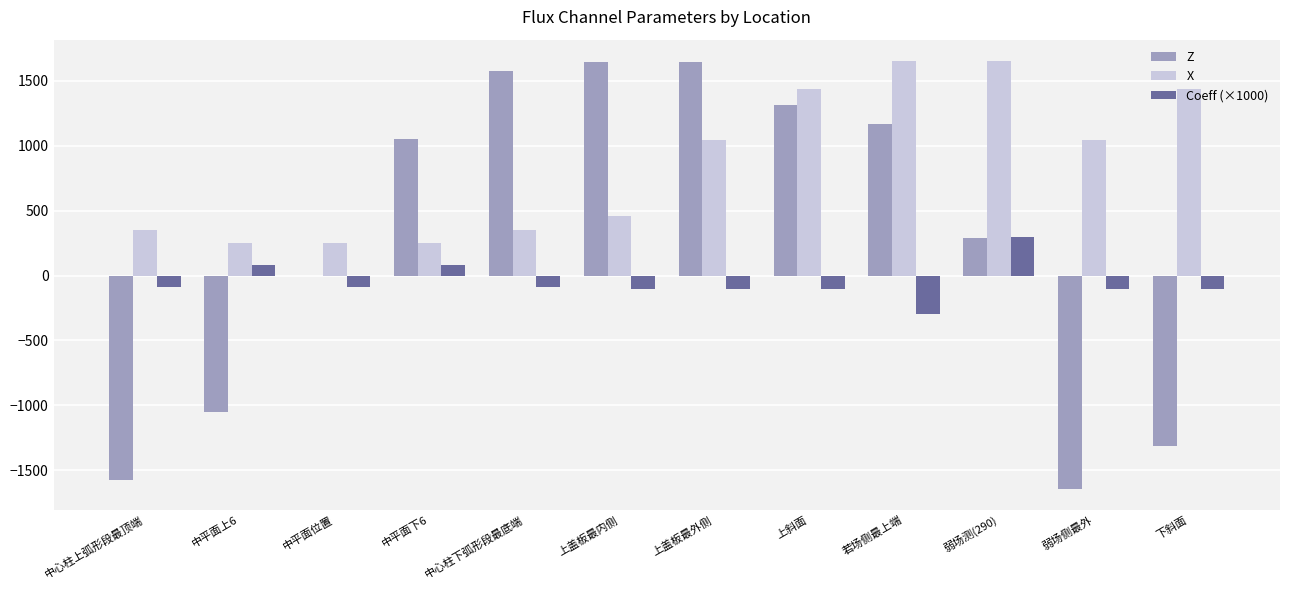

What is the maximum value shown in the chart?

1653.0